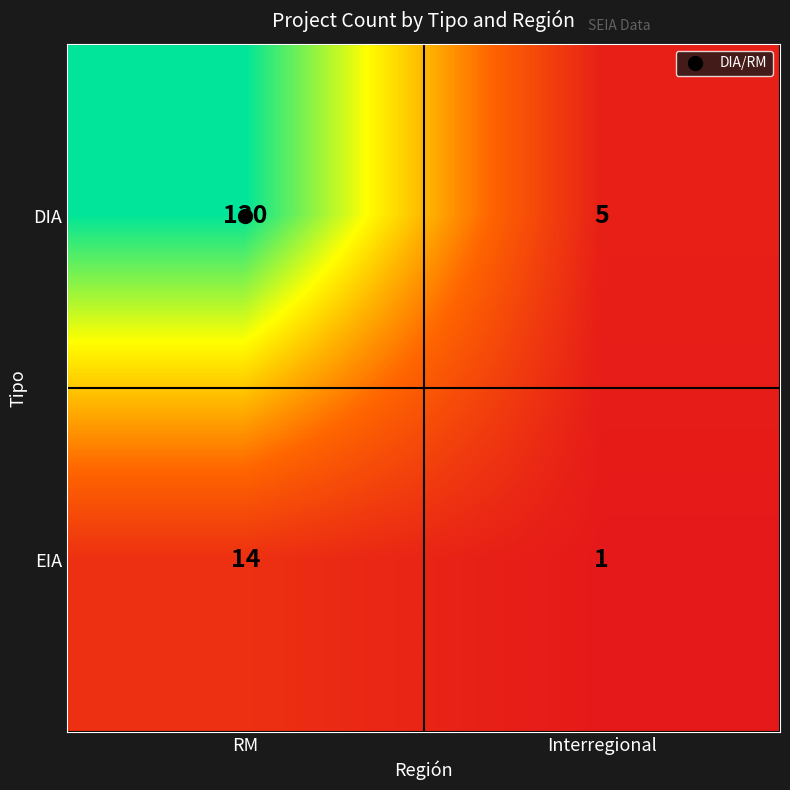

Rank the series by their average value, from highest to lowest.

DIA, EIA